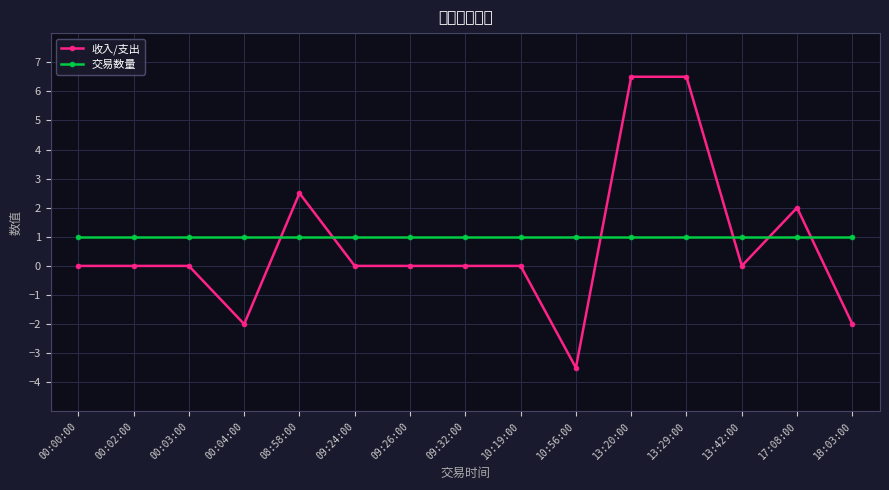

Where do 交易数量 and 收入/支出 first cross each other?

00:04:00 and 08:58:00